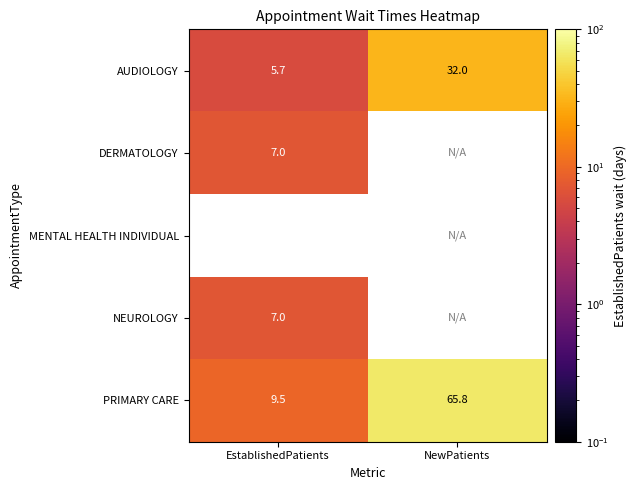

What is the sum of the AUDIOLOGY values at EstablishedPatients and NewPatients?

37.7